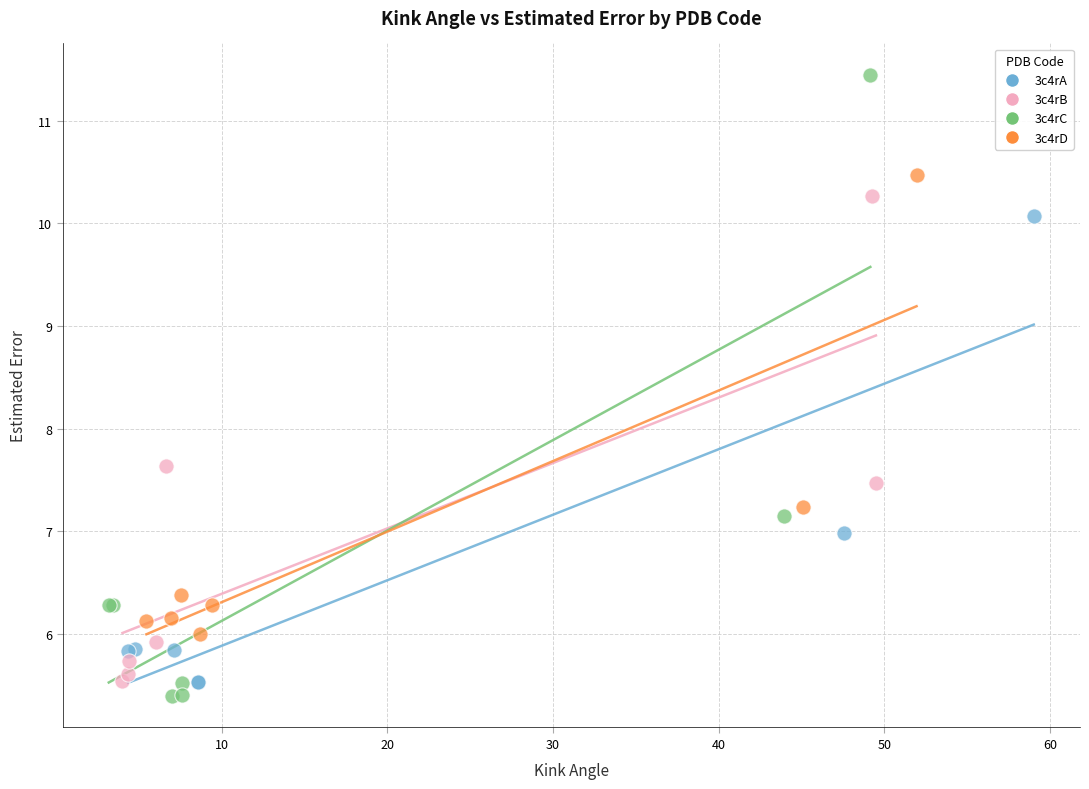

Which series has the widest spread of Y values?

3c4rC